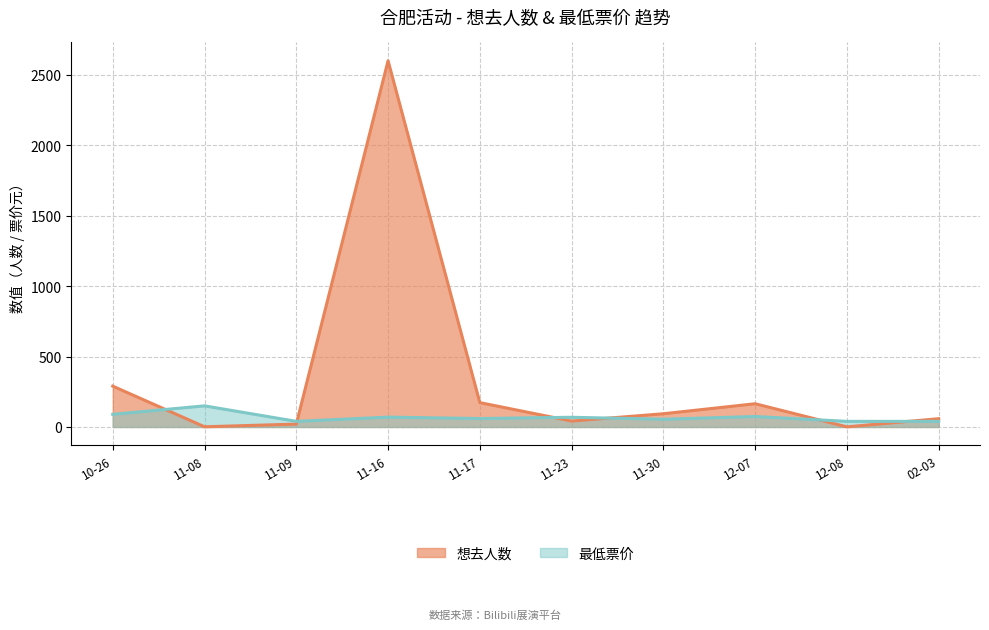

How many data points in 想去人数 are above 94?

4